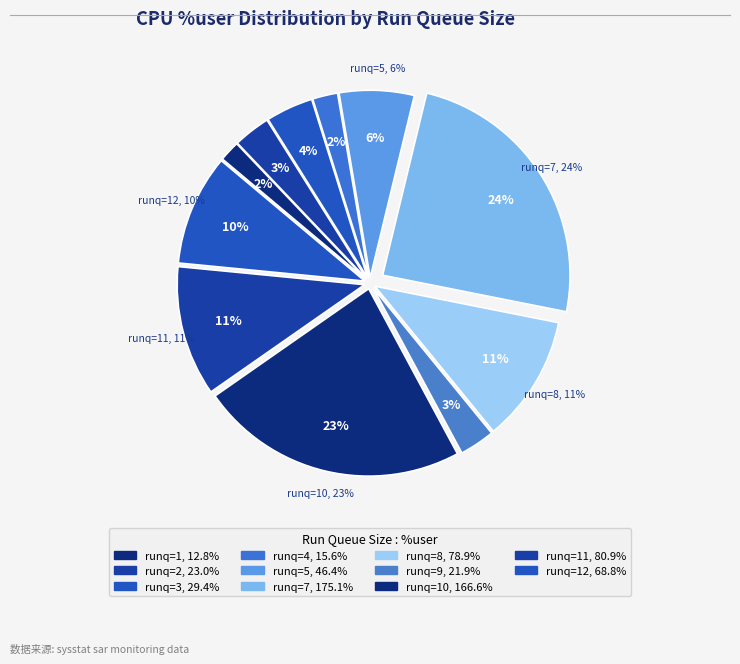

Is it true that 12 is 19% of the pie?

False